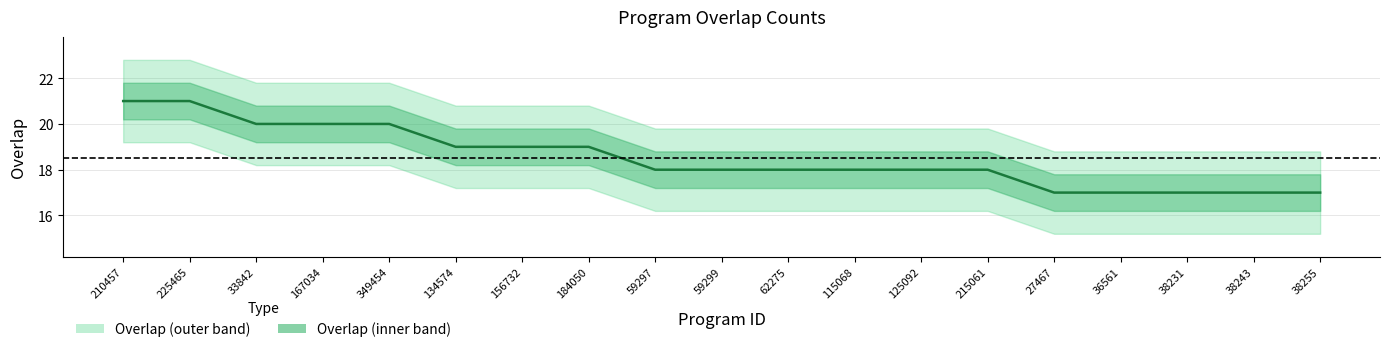

The chart shows a value of 18 at 59297. True or false?

True